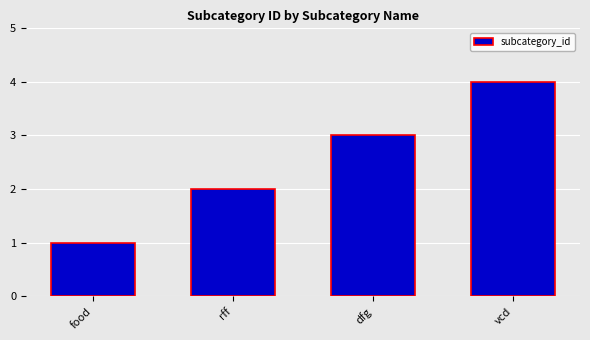

How many data points are less than 3?

2